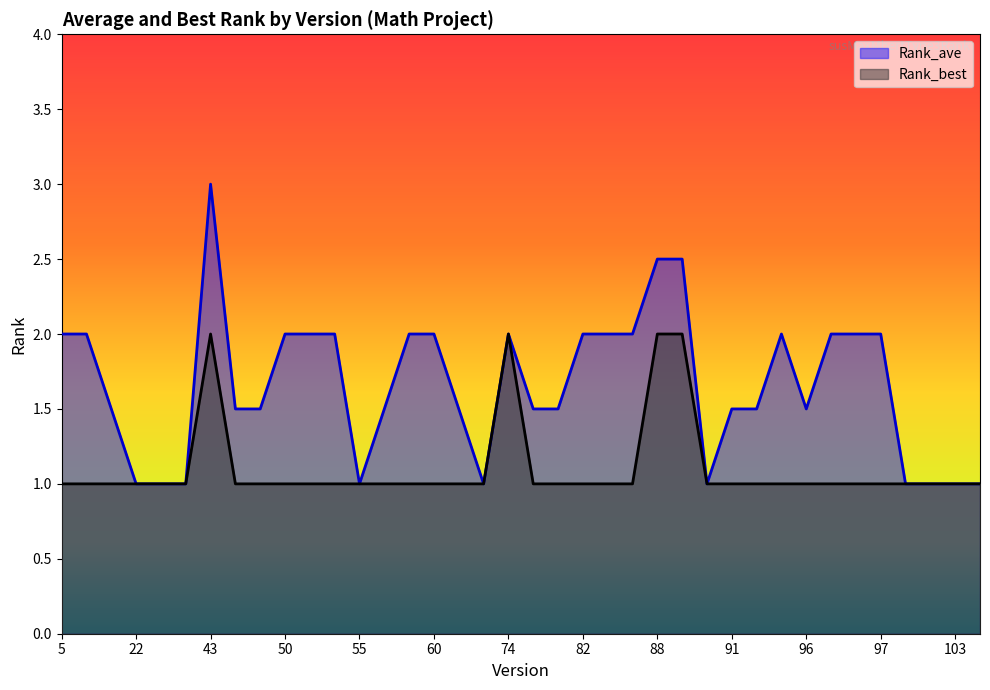

What is the difference between the second highest and second lowest values in the Rank_ave series?

1.5